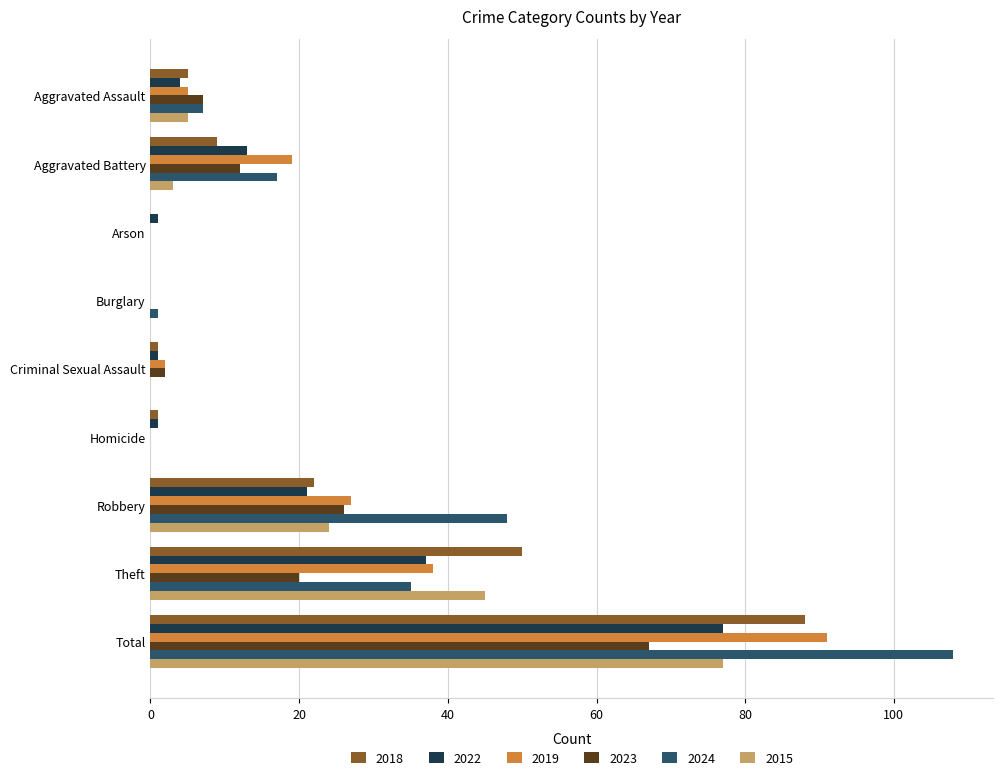

At which category is the sum across all series the highest?

Total